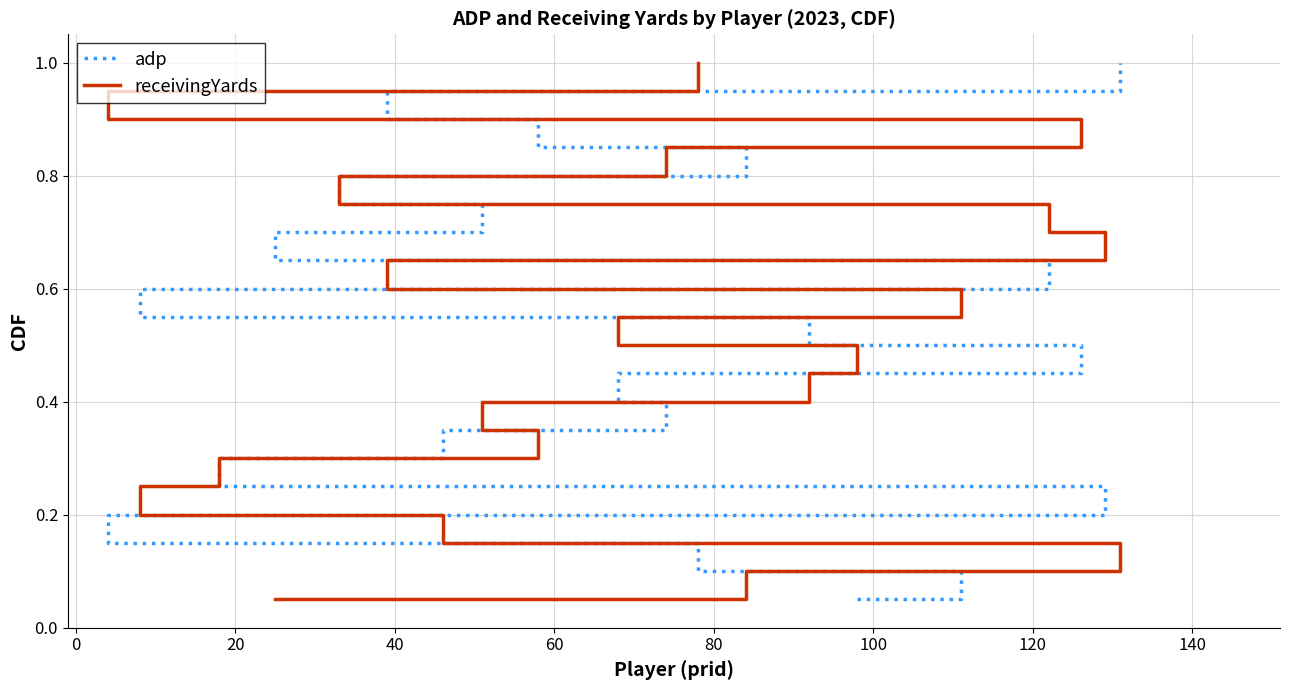

What is the value of the receivingYards point at the 1st from the left?

0.1